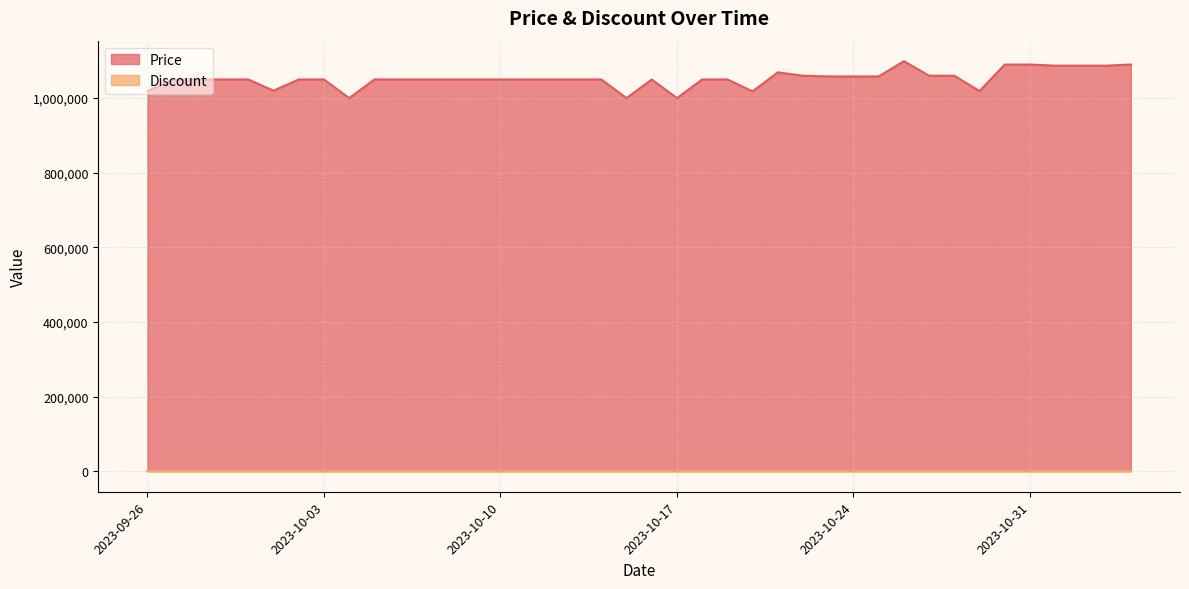

Which category has the lowest value across all series?

2023-10-04